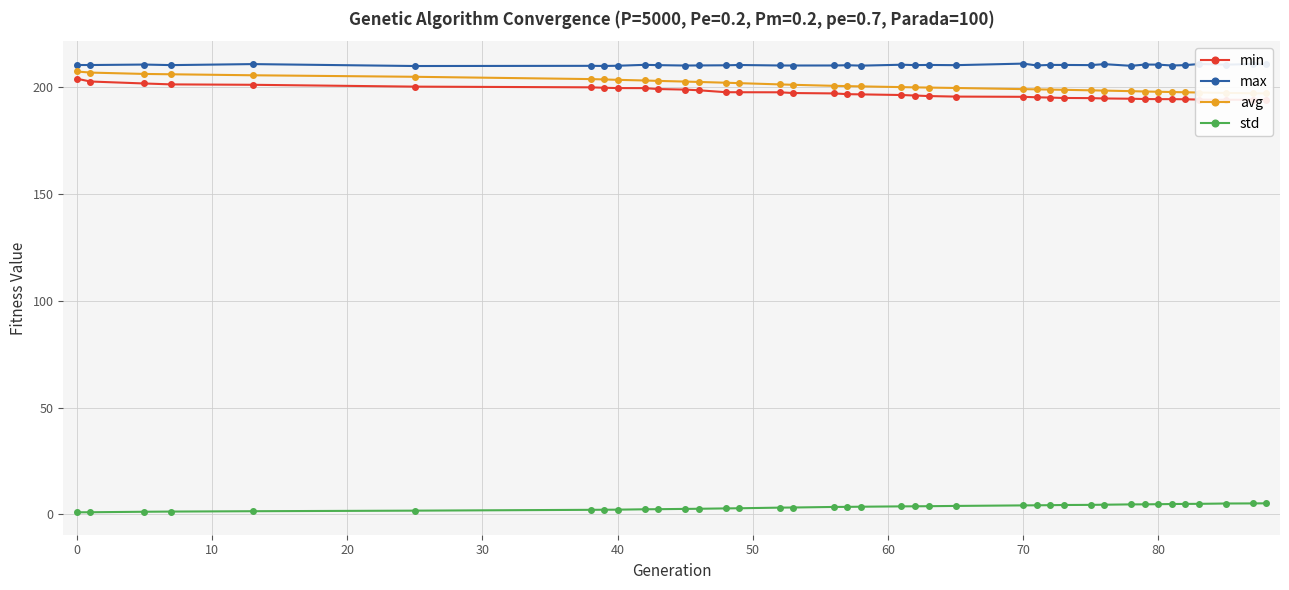

Which series has the widest spread of values?

avg